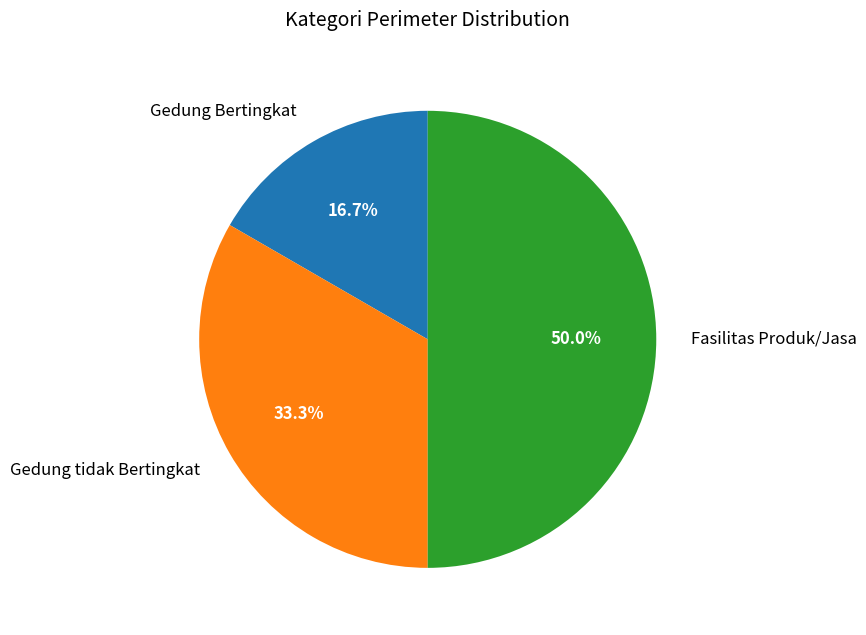

How many segments does this pie chart have?

3